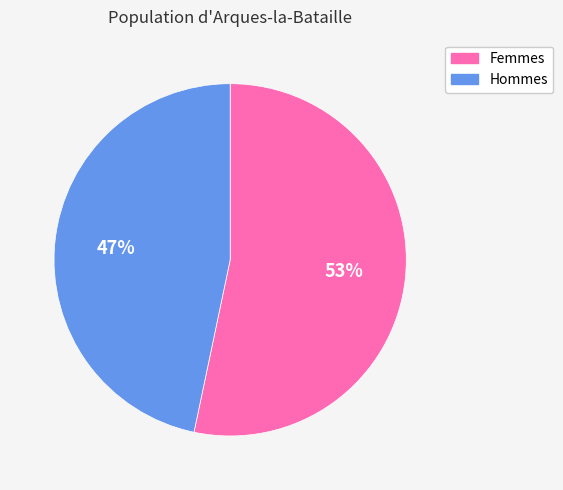

To the nearest percent, what is the average slice percentage?

50%